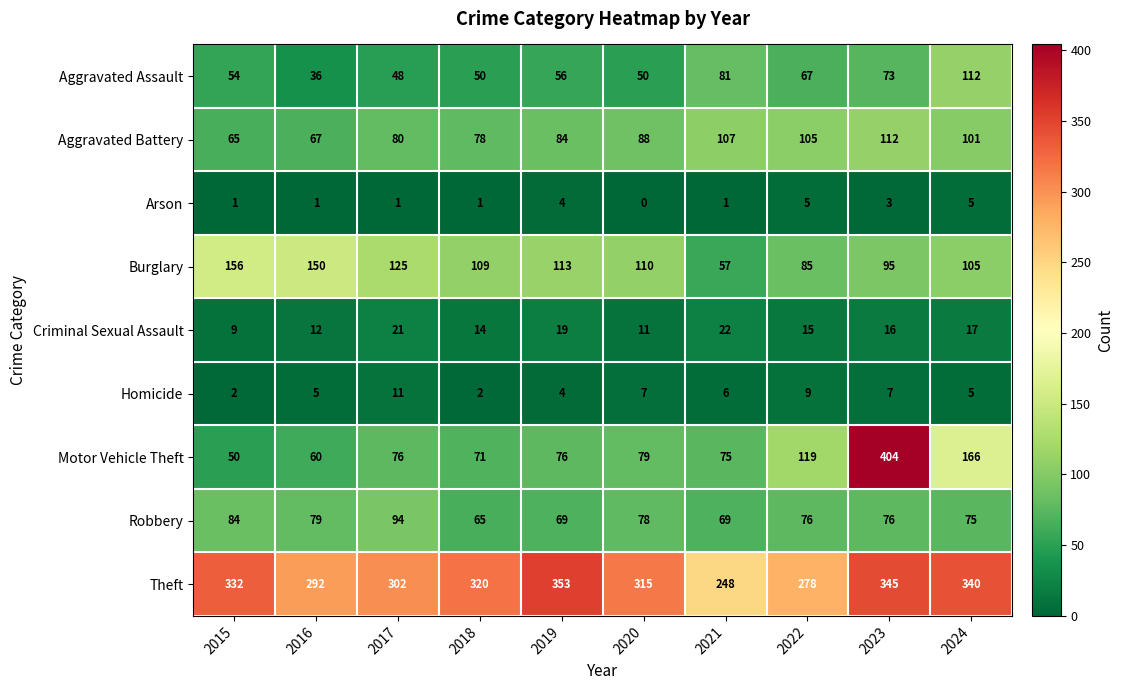

Which label corresponds to the smallest value in the chart?

2020